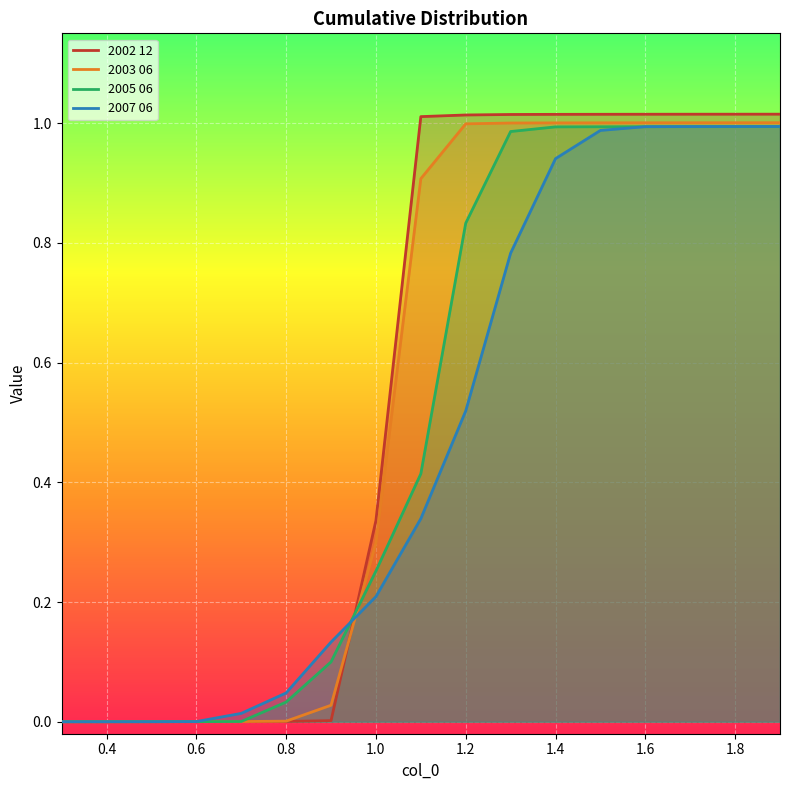

Which series has the largest range (max minus min)?

2002 12